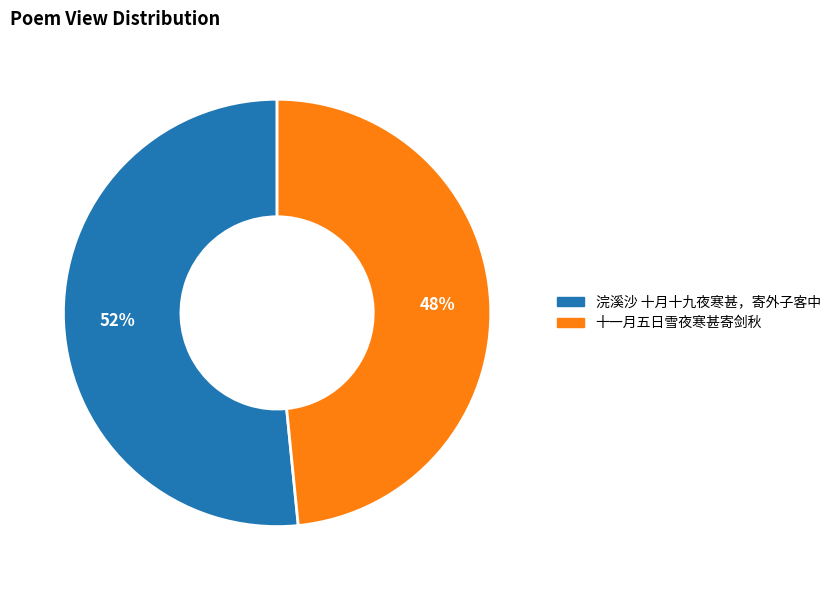

To the nearest percent, what percentage of the pie is 浣溪沙 十月十九夜寒甚，寄外子客中?

52%